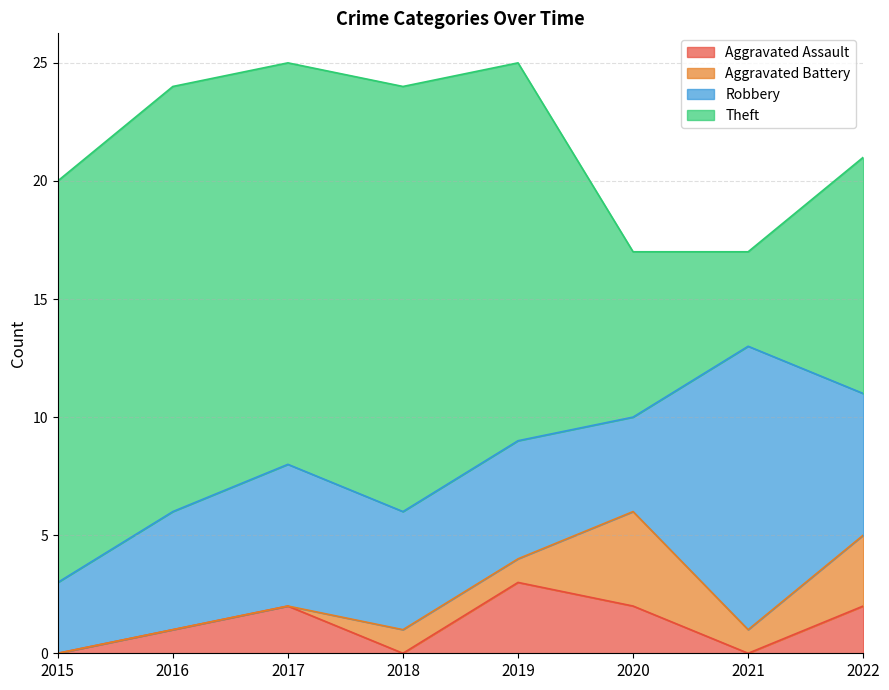

True or false: Aggravated Battery and Theft intersect in this chart.

False